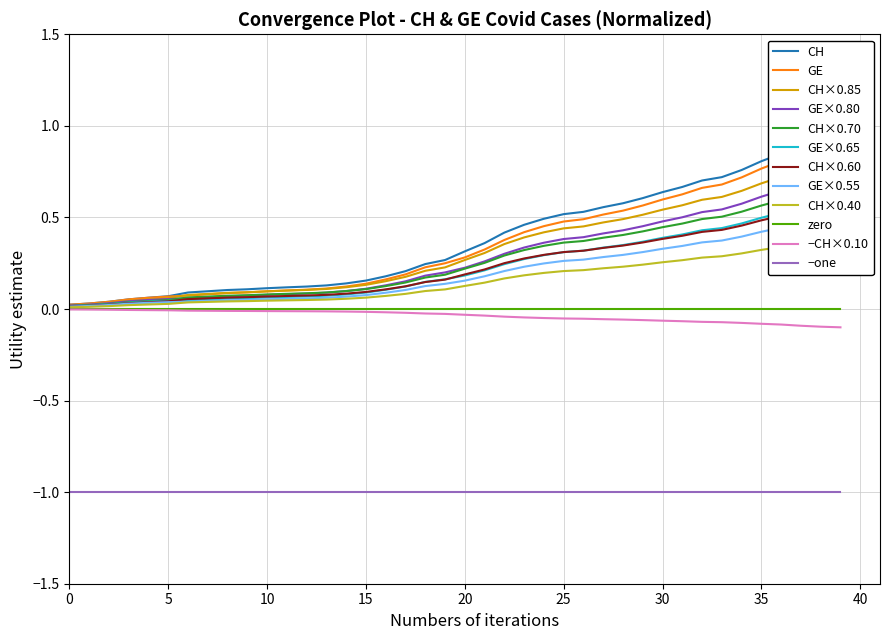

True or false: −one and zero intersect in this chart.

False